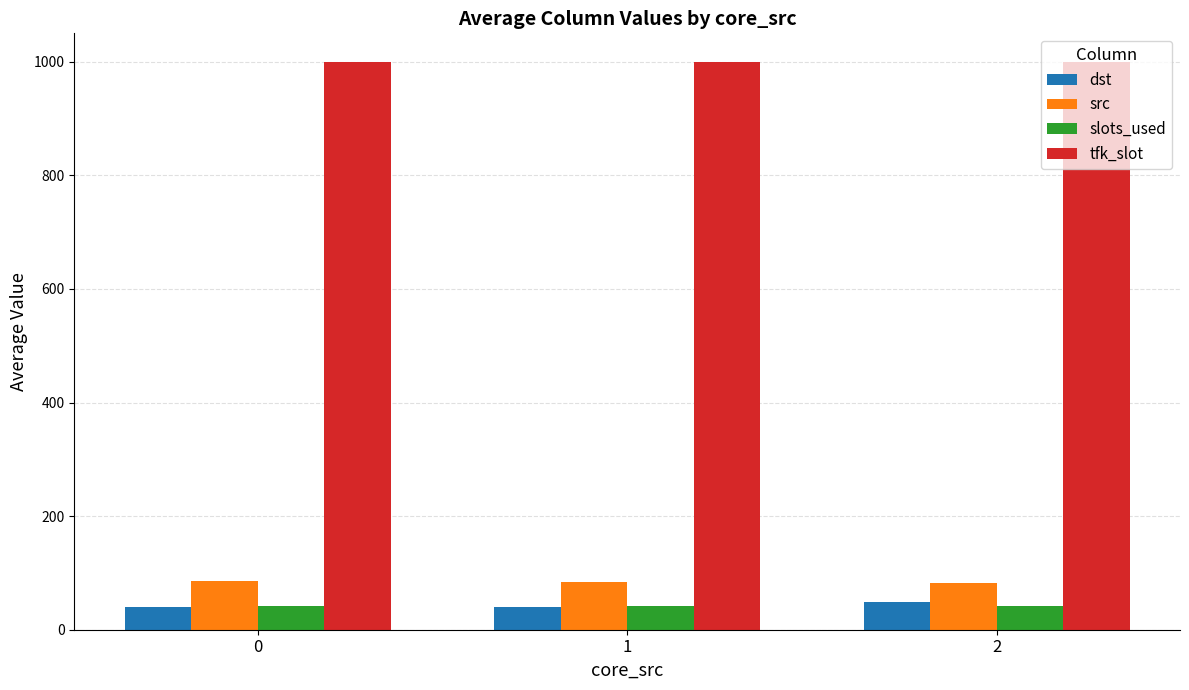

Is the value of src at 1 greater than the value of tfk_slot at 0?

No